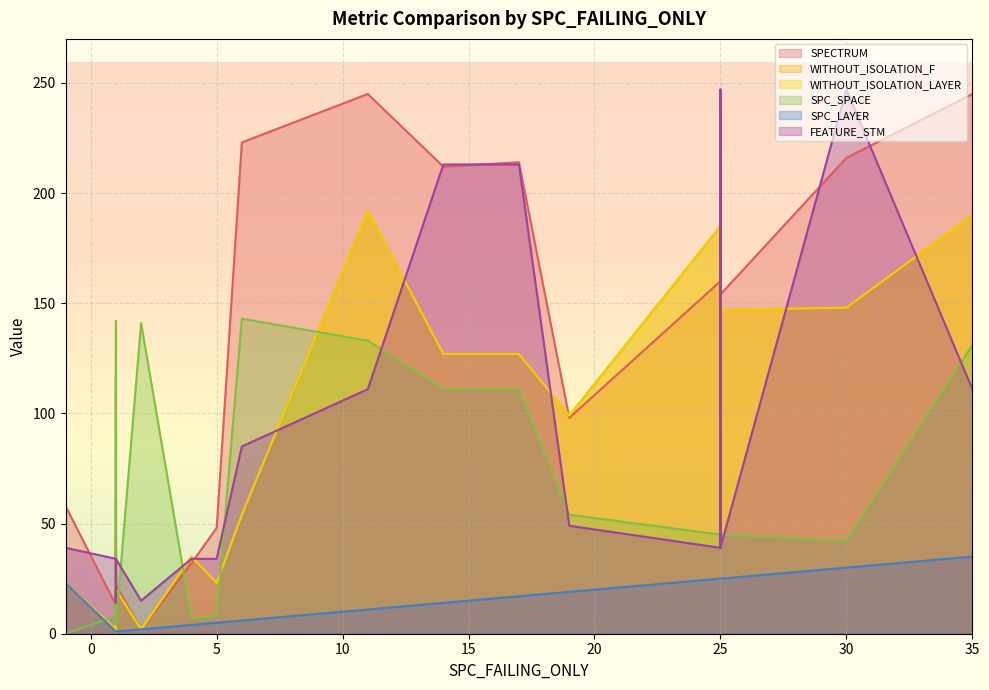

Rank the series by their maximum value, from highest to lowest.

FEATURE_STM, SPECTRUM, WITHOUT_ISOLATION_F, WITHOUT_ISOLATION_LAYER, SPC_SPACE, SPC_LAYER